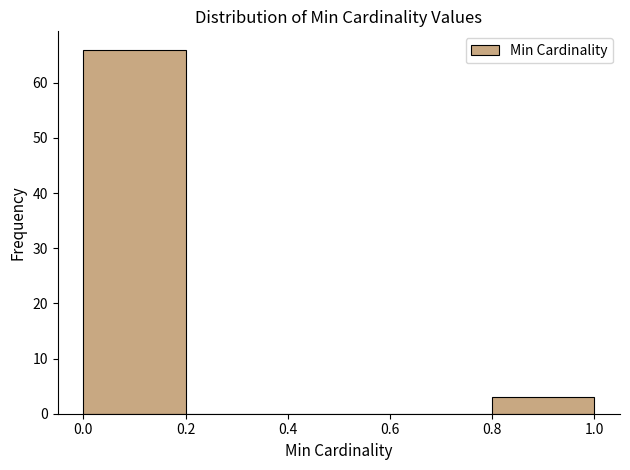

Reading left to right, transcribe this chart: for each bar, give the range it covers on the x-axis and its height. The values are not printed on the chart, so give them approximately, as read against the axis.

0.0 to 0.2: 66
0.2 to 0.4: 0
0.4 to 0.6: 0
0.6 to 0.8: 0
0.8 to 1.0: 3